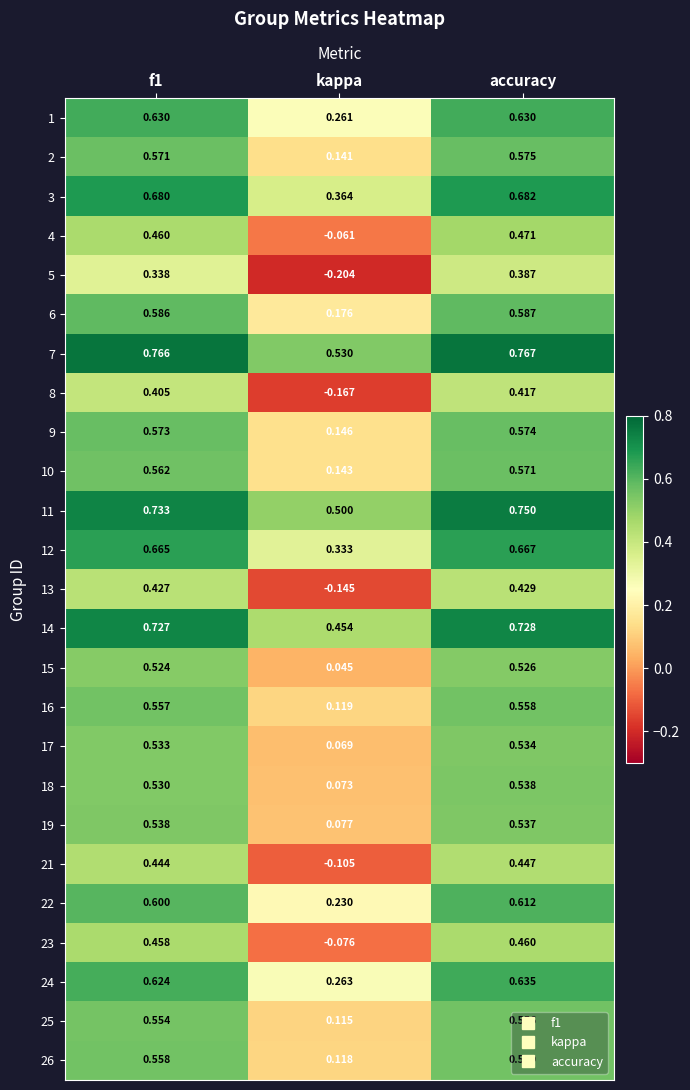

Where is 19 nearest to the value 0?

kappa